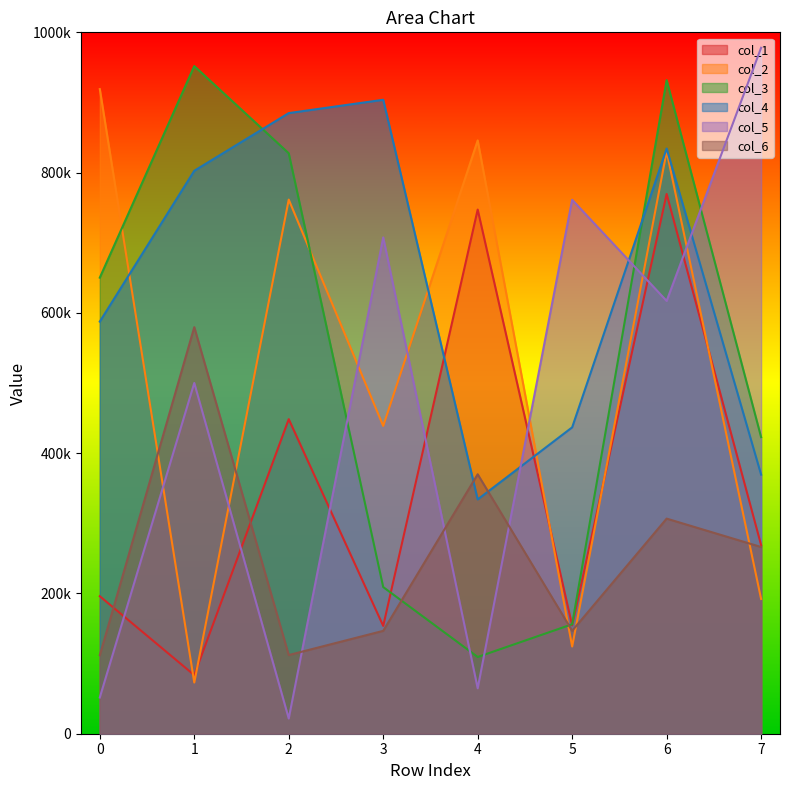

What are all the series names shown in the legend?

col_1, col_2, col_3, col_4, col_5, col_6